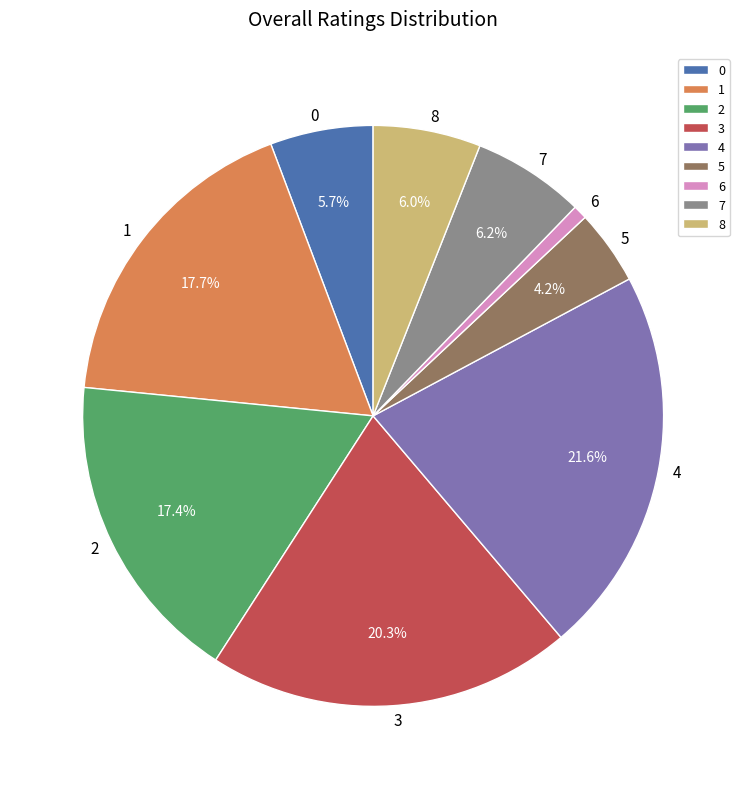

How many slices are in this pie chart?

9